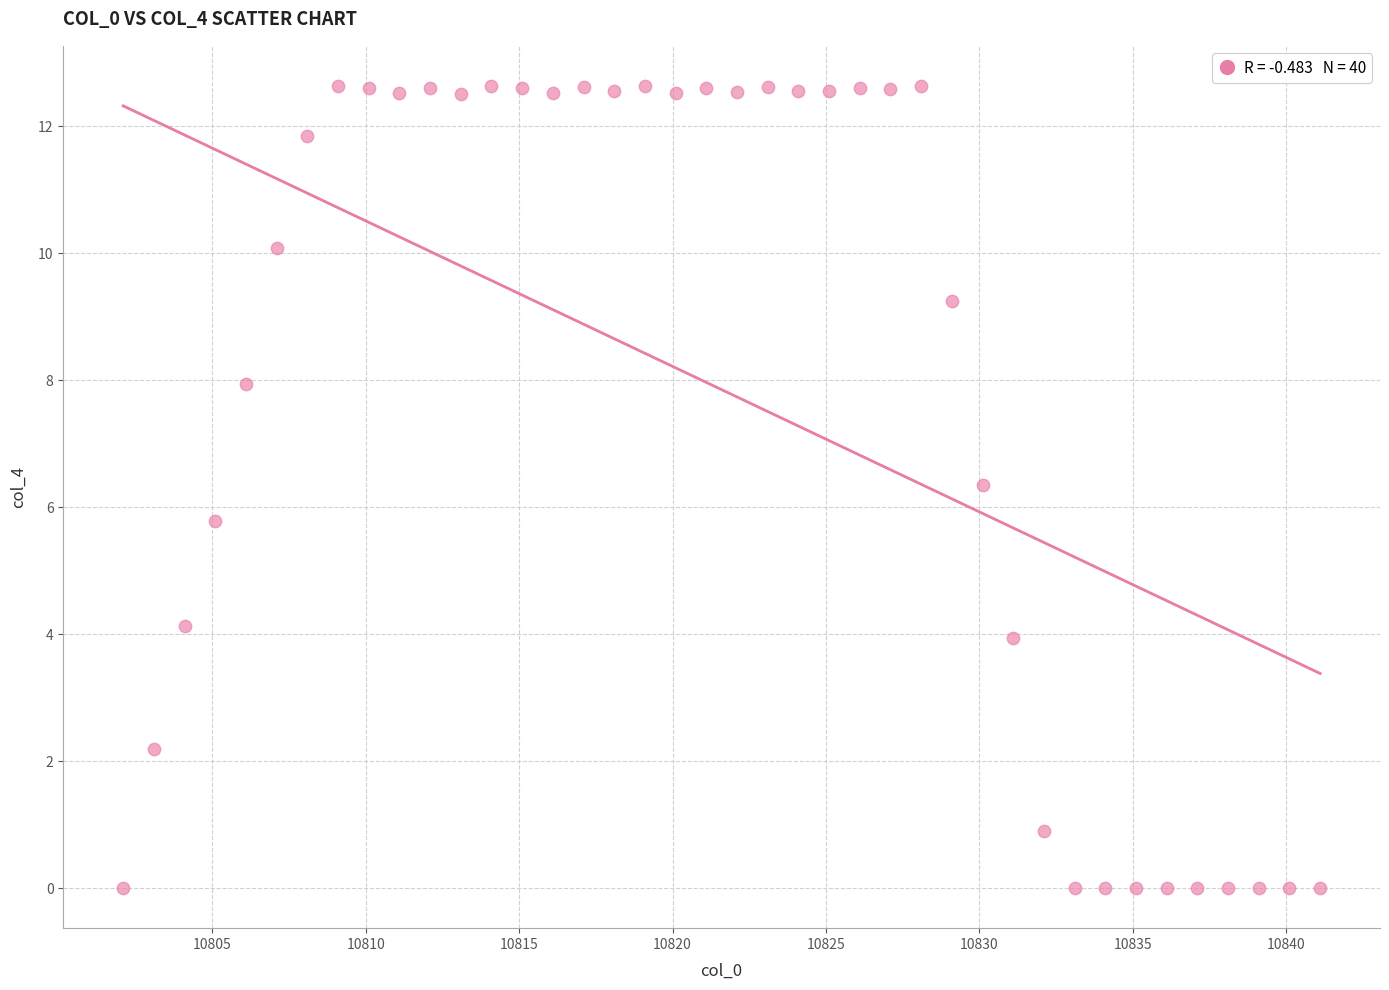

What is the range of X values (max minus min)?

39.0